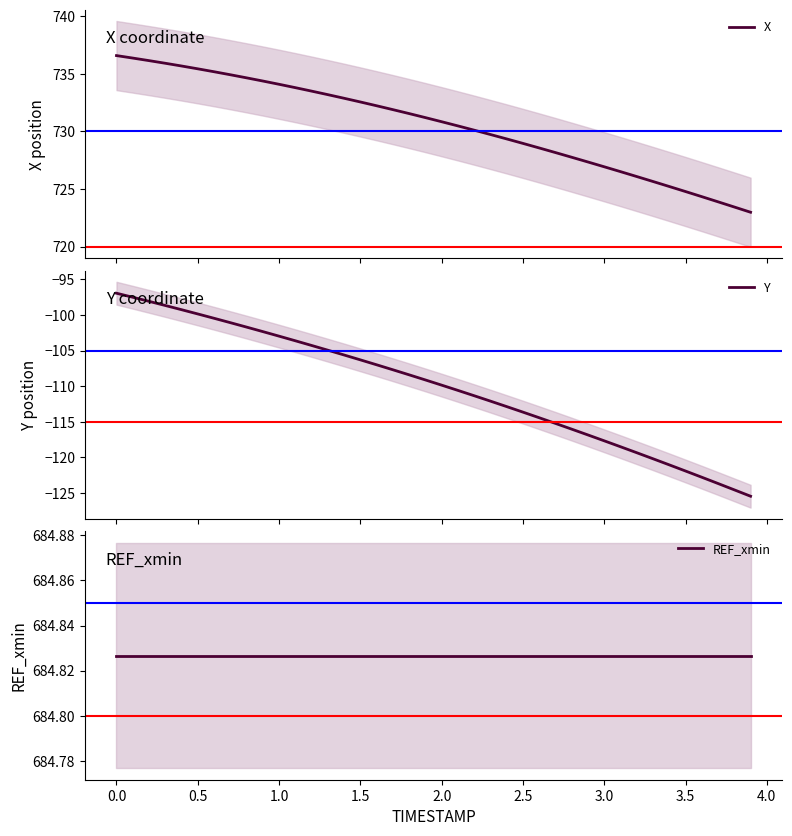

What are all the series names shown in the legend?

X, Y, REF_xmin